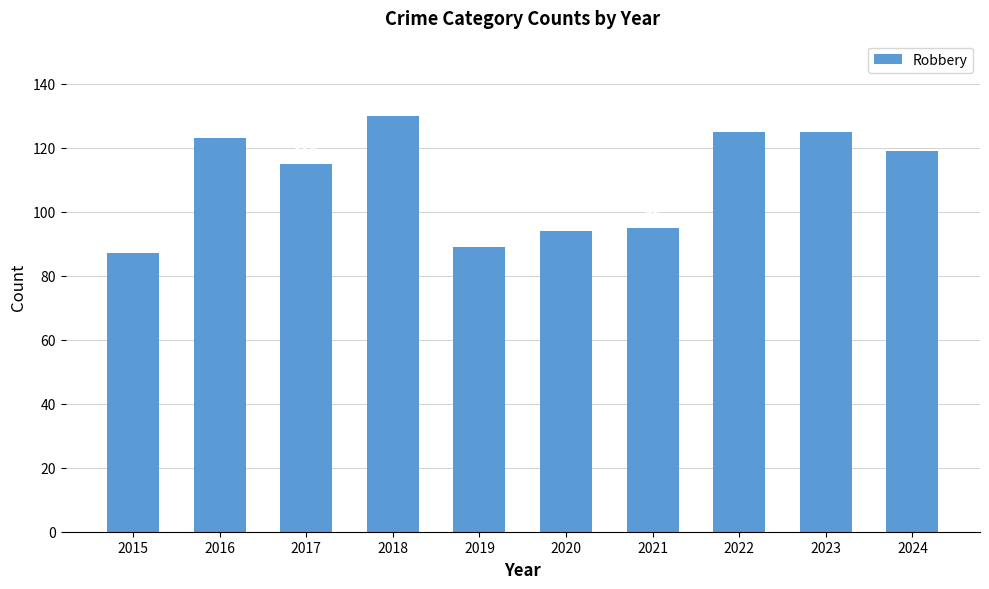

What is the difference between the maximum and minimum values?

43